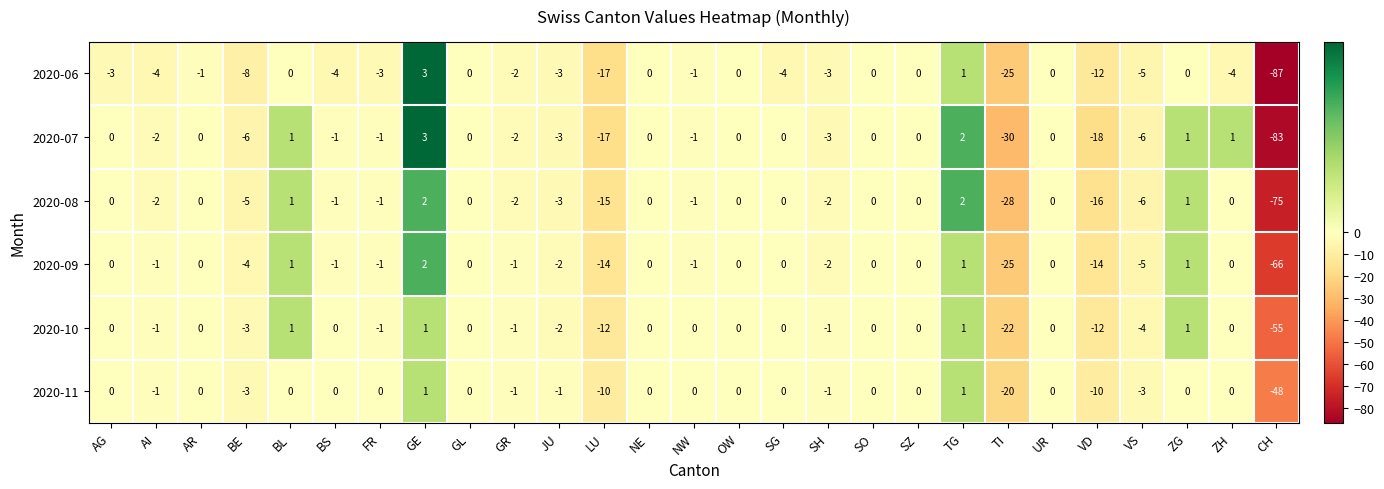

Which series has the largest total across all categories?

2020-11